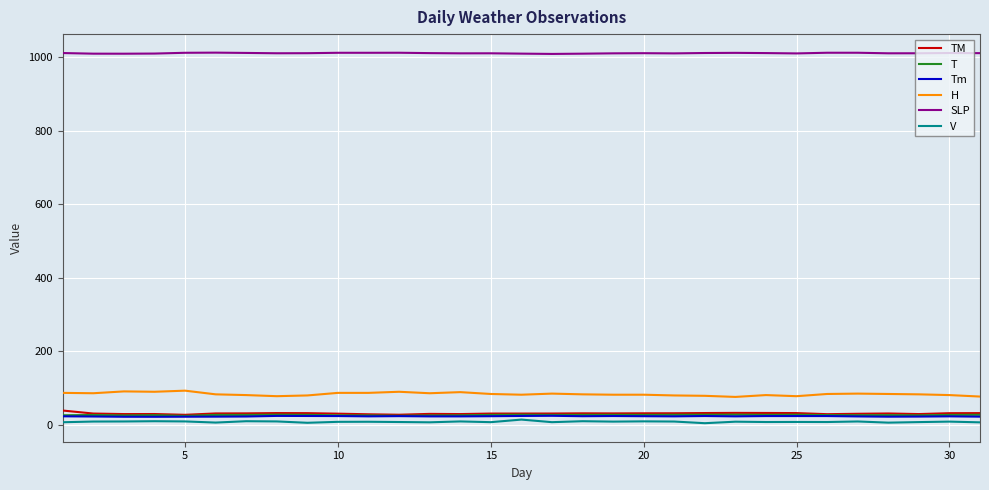

What is the difference between the maximum and minimum values in the SLP series?

3.5